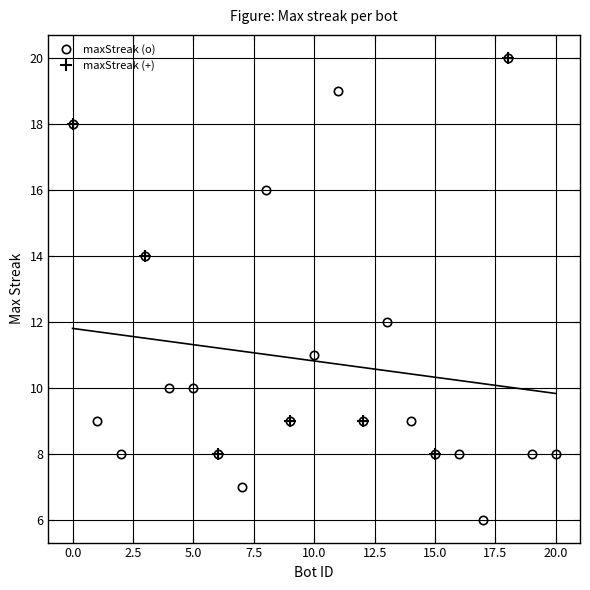

Is it true that the value at 3 is 22?

False